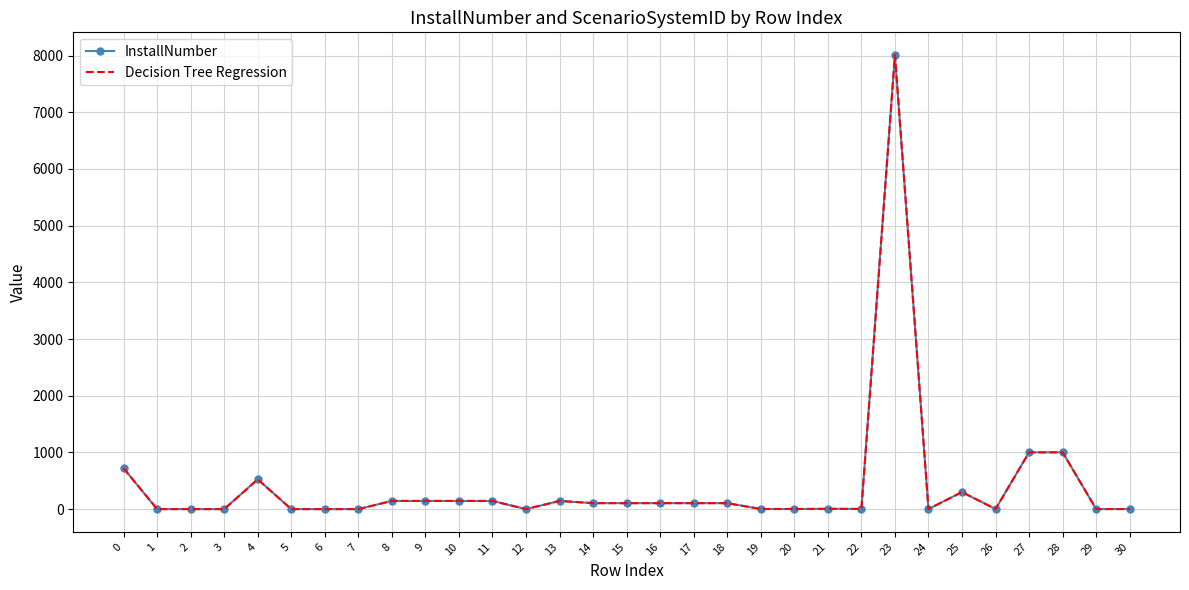

Where is the first local maximum for Decision Tree Regression?

4